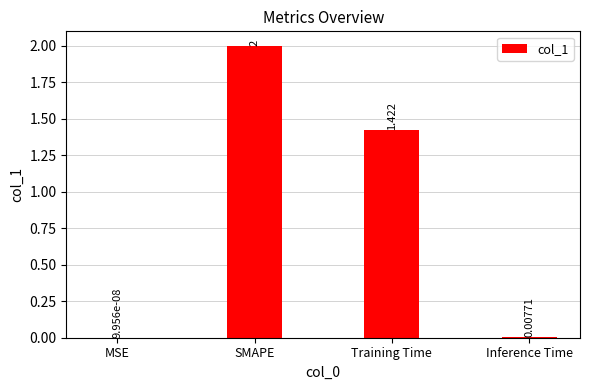

Which has a higher value, Training Time or SMAPE?

SMAPE